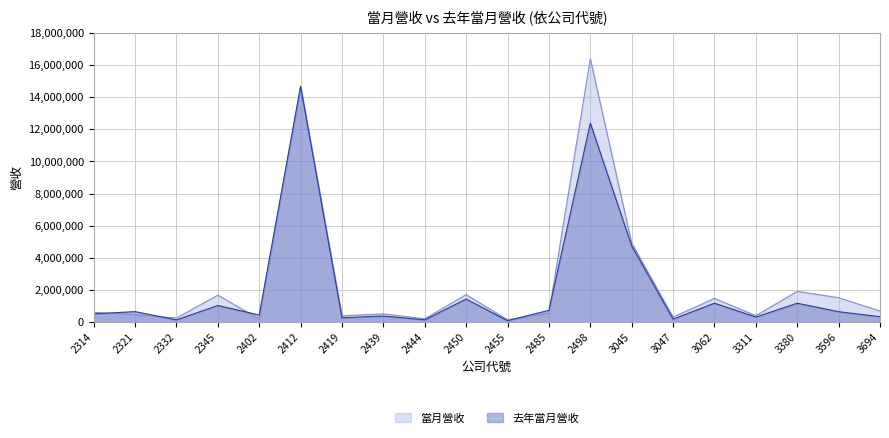

Where do 去年當月營收 and 當月營收 first cross each other?

2314 and 2321